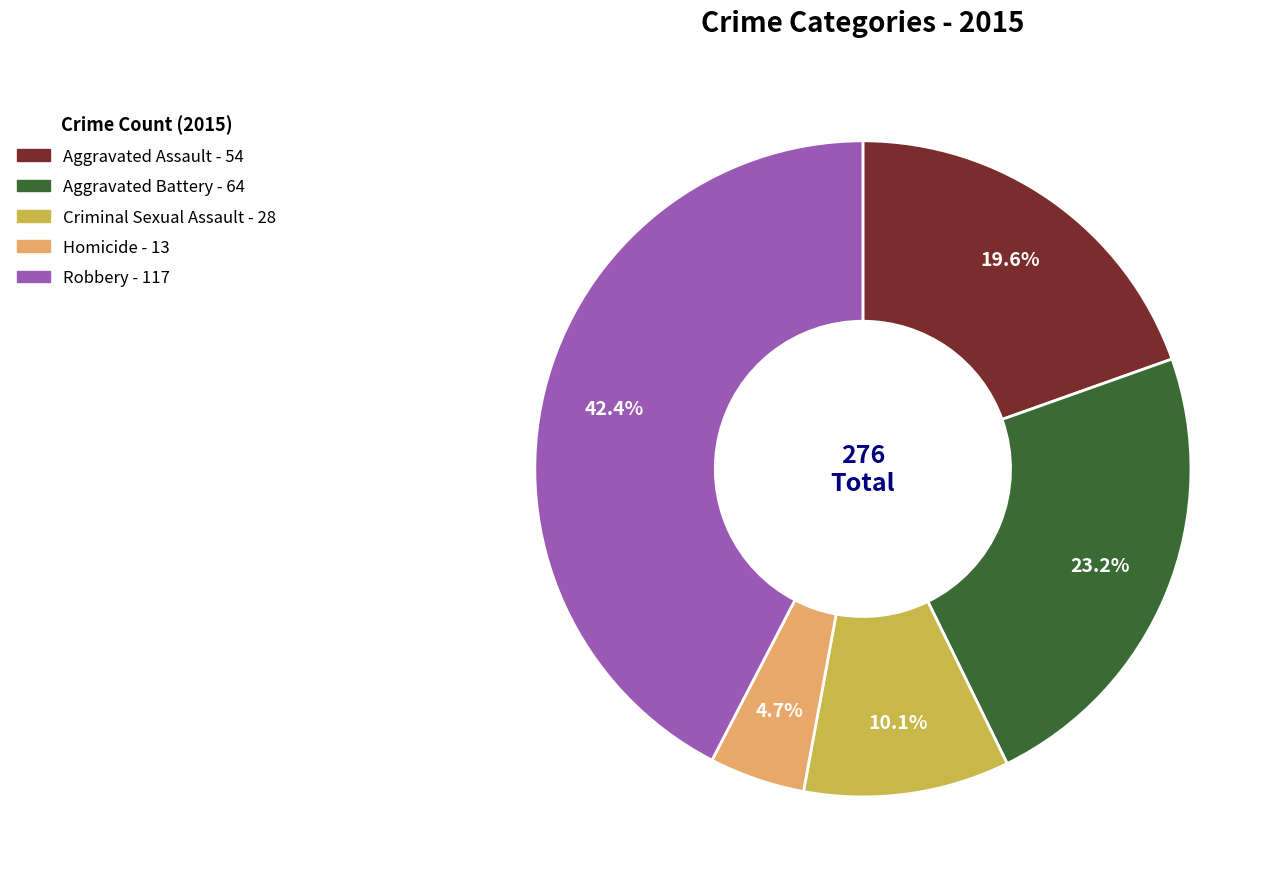

Do Aggravated Assault and Criminal Sexual Assault together represent more than half of the pie?

No